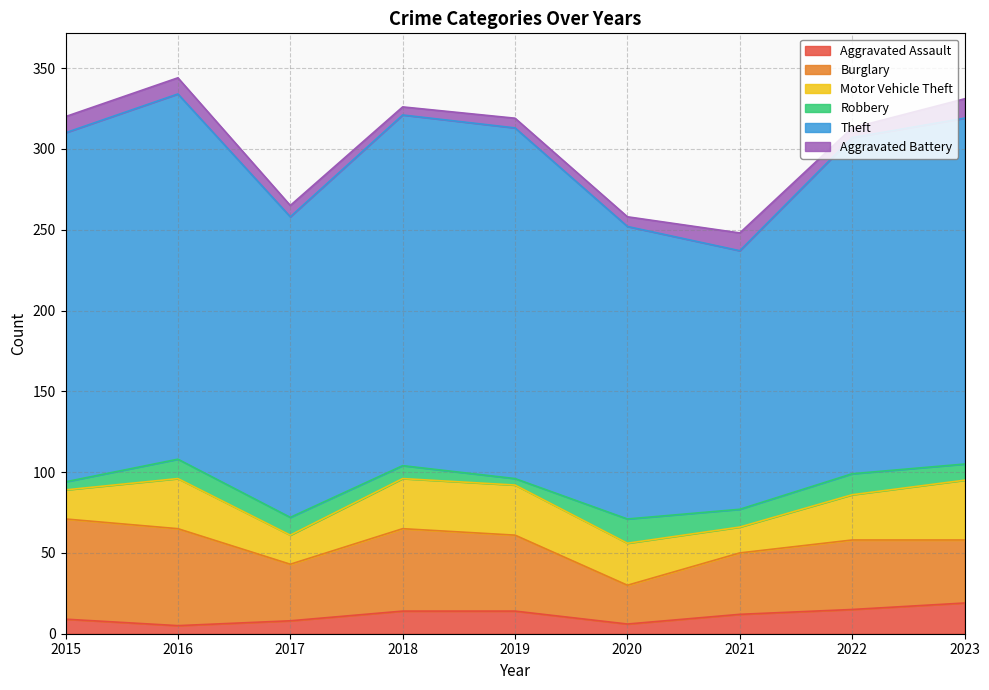

How many values in the Robbery series exceed 11?

3